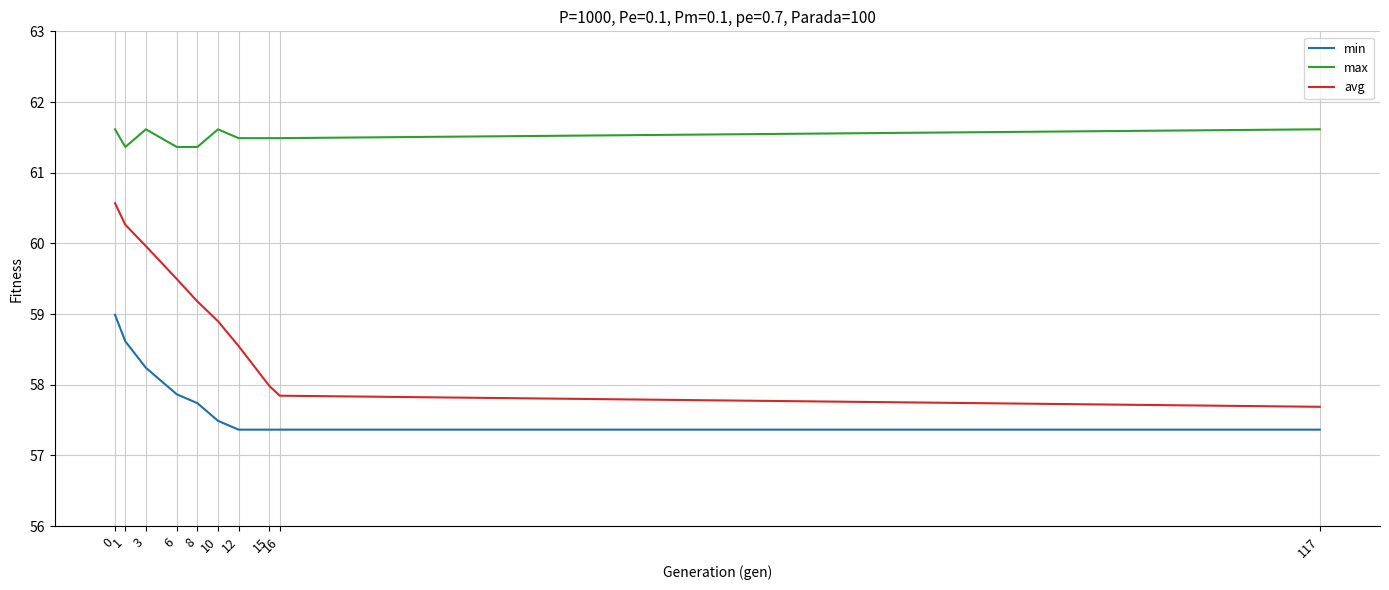

Reading left to right, transcribe all the data shown in this chart.

min: 59.0	58.6	58.2	57.9	57.7	57.5	57.4	57.4	57.4	57.4
max: 61.6	61.4	61.6	61.4	61.4	61.6	61.5	61.5	61.5	61.6
avg: 60.6	60.3	60.0	59.5	59.2	58.9	58.5	58.0	57.8	57.7